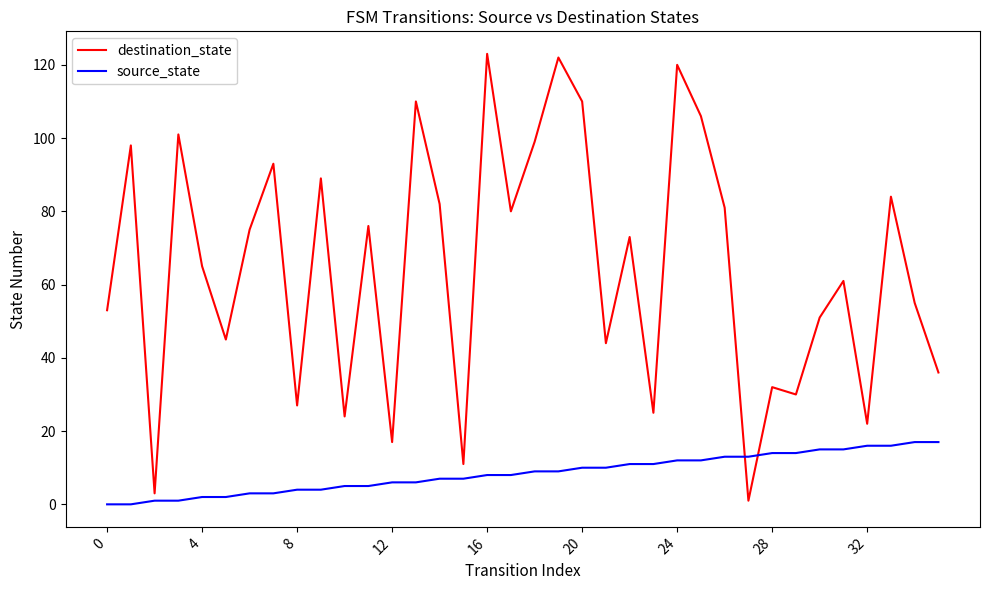

True or false: source_state and destination_state cross at least once.

True